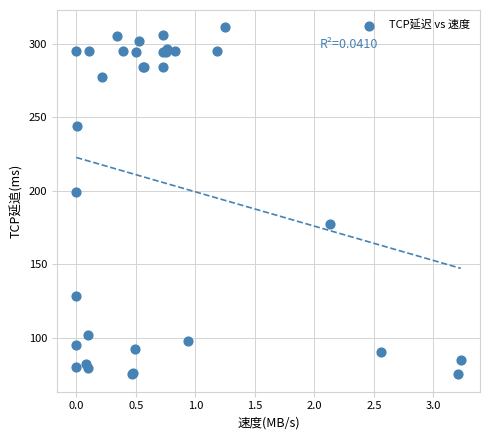

What Y value in the scatter plot is closest to 193?

199